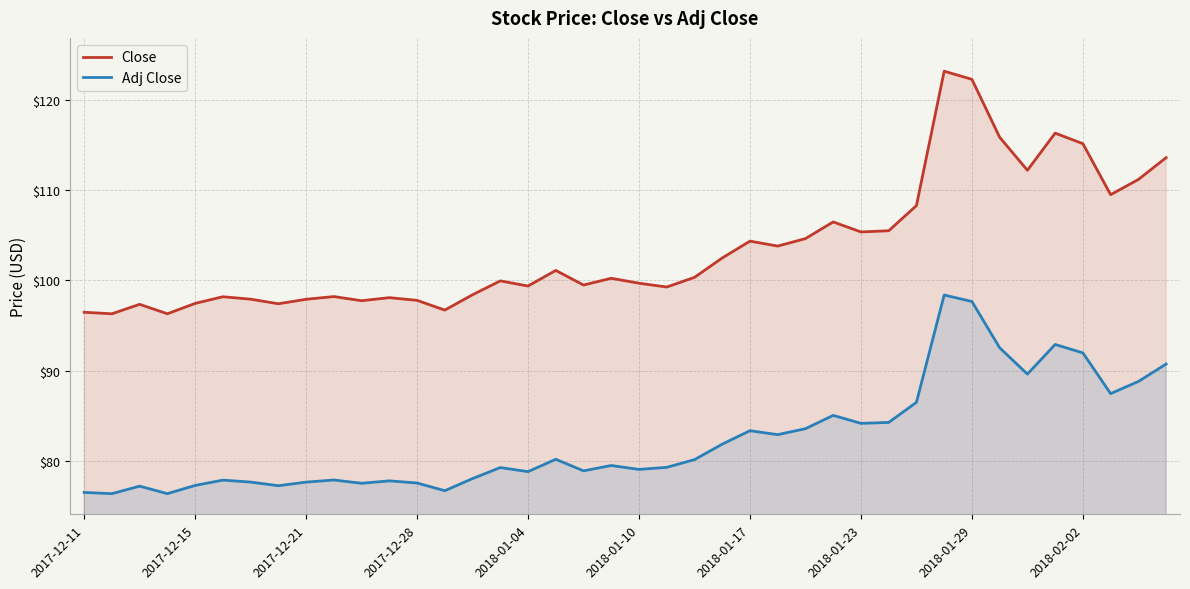

Where is Close nearest to the value 109?

37